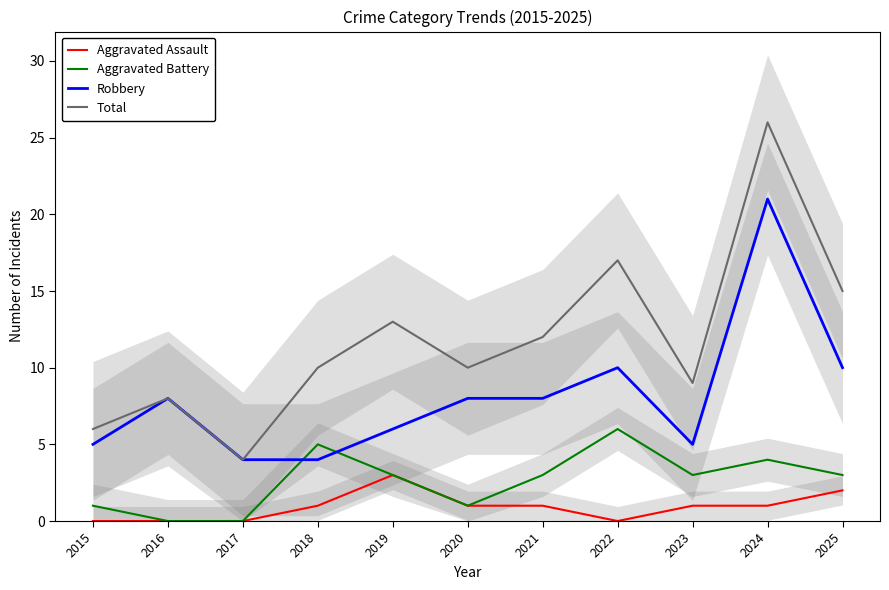

How many values in the Aggravated Assault series are below 1?

4